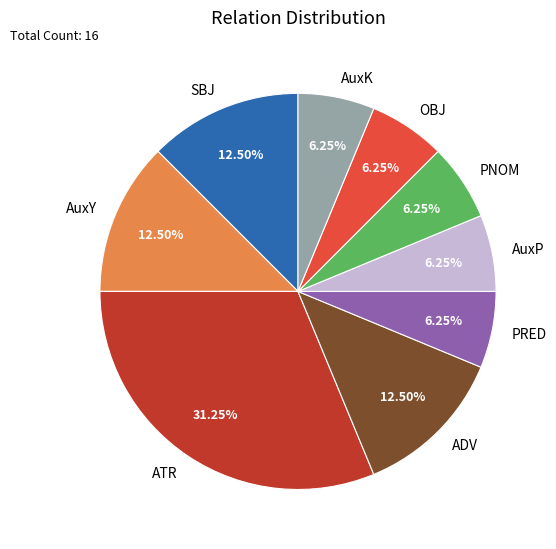

To the nearest percent, what percentage of the pie is PRED?

6%